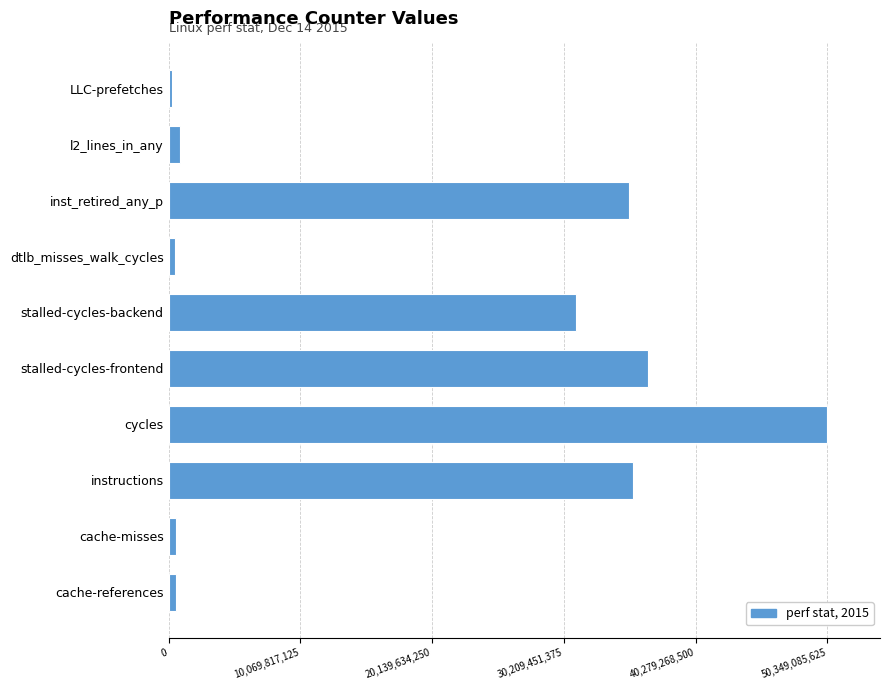

What is the maximum value shown in the chart?

50349085625